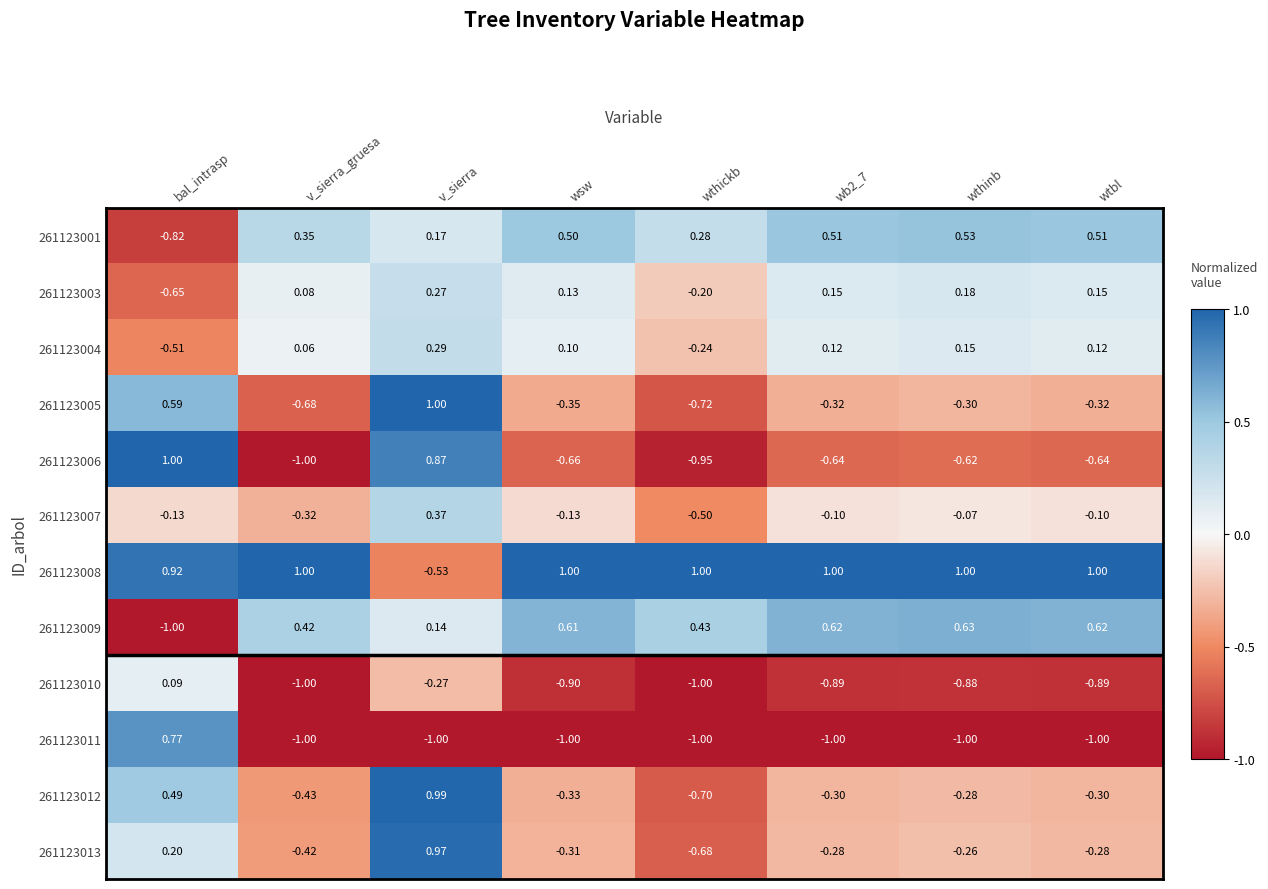

Which category has the lowest value in the 261123006 series?

v_sierra_gruesa